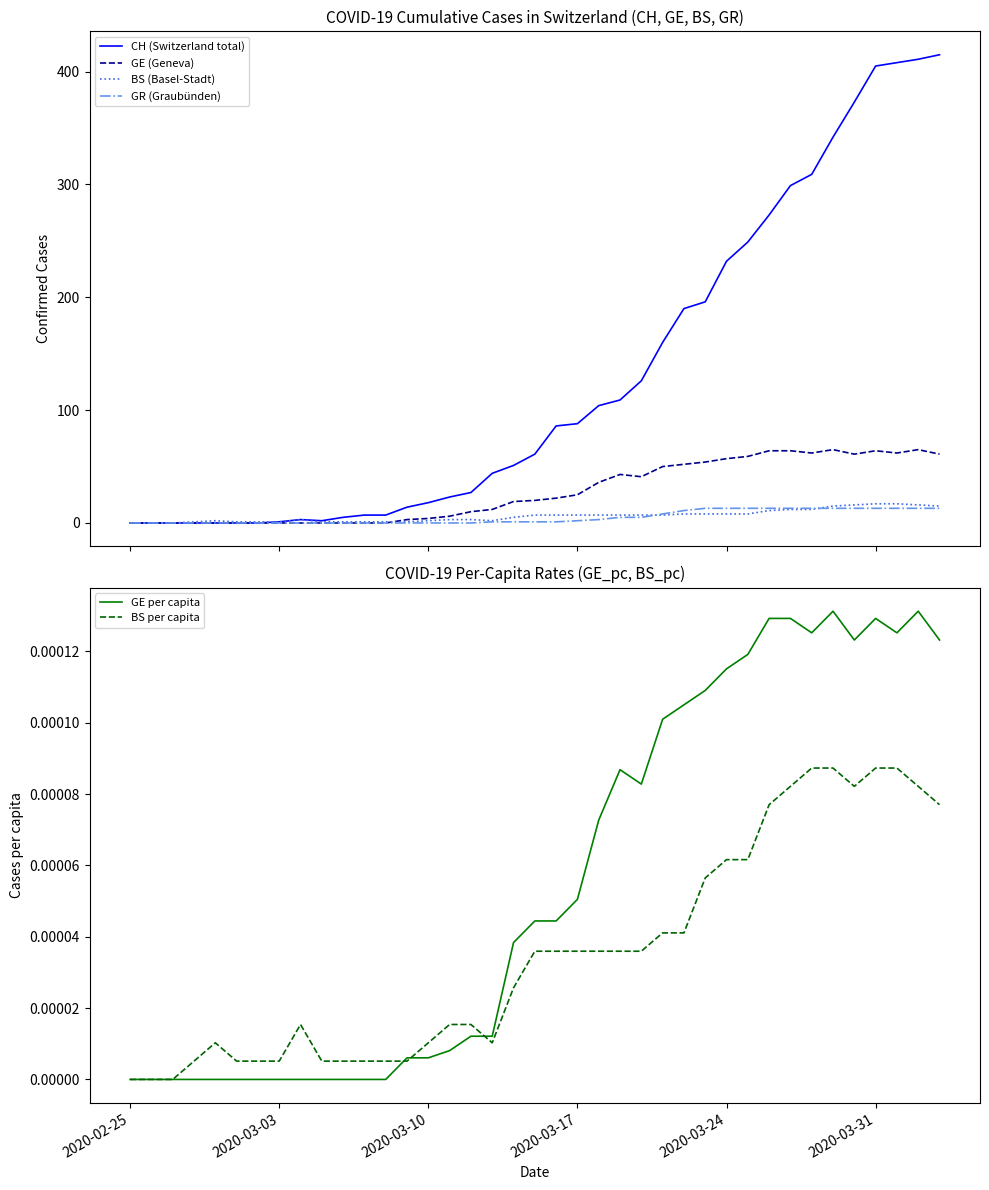

How many values in the GE per capita series exceed 0?

26